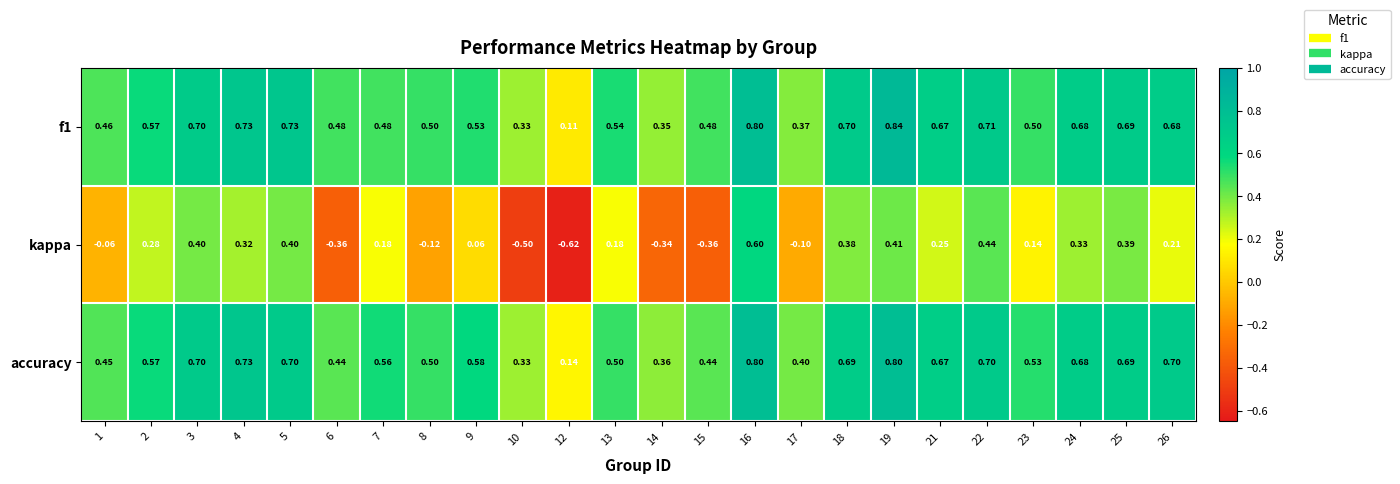

Which series has the largest range (max minus min)?

kappa